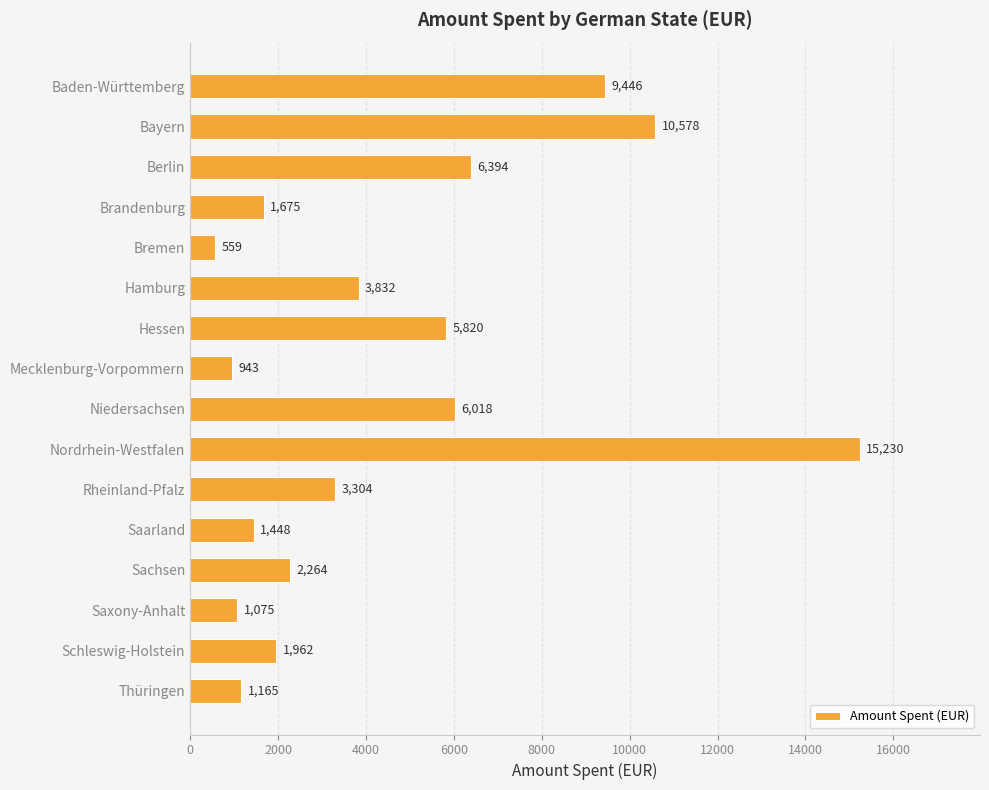

List the labels in order of value, largest first.

Nordrhein-Westfalen, Bayern, Baden-Württemberg, Berlin, Niedersachsen, Hessen, Hamburg, Rheinland-Pfalz, Sachsen, Schleswig-Holstein, Brandenburg, Saarland, Thüringen, Saxony-Anhalt, Mecklenburg-Vorpommern, Bremen